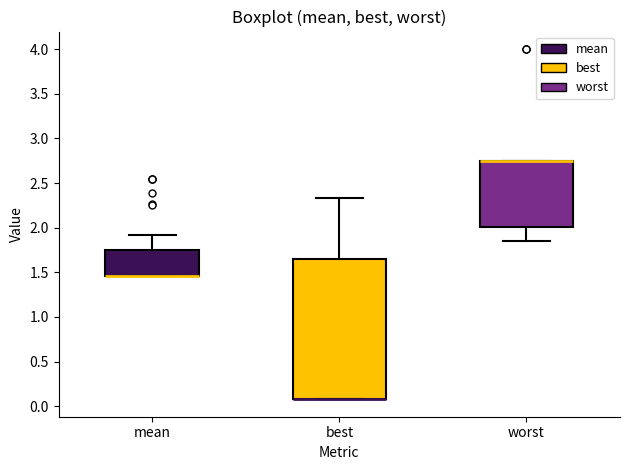

Which box is the tallest, from its lower edge to its upper edge?

best